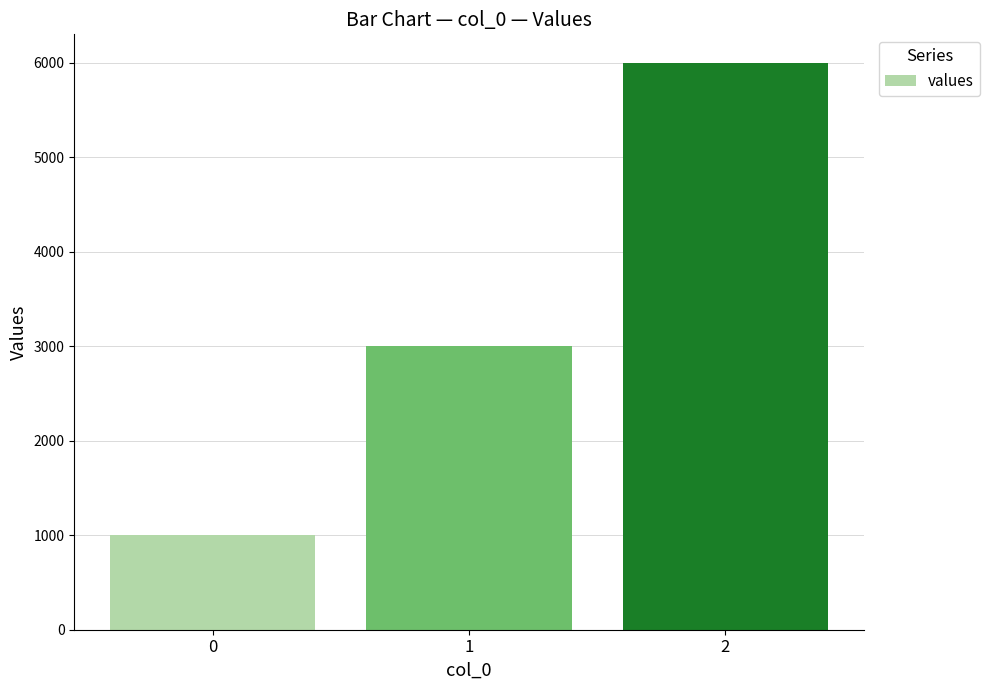

What is the difference between the values at 0 and 2?

5000